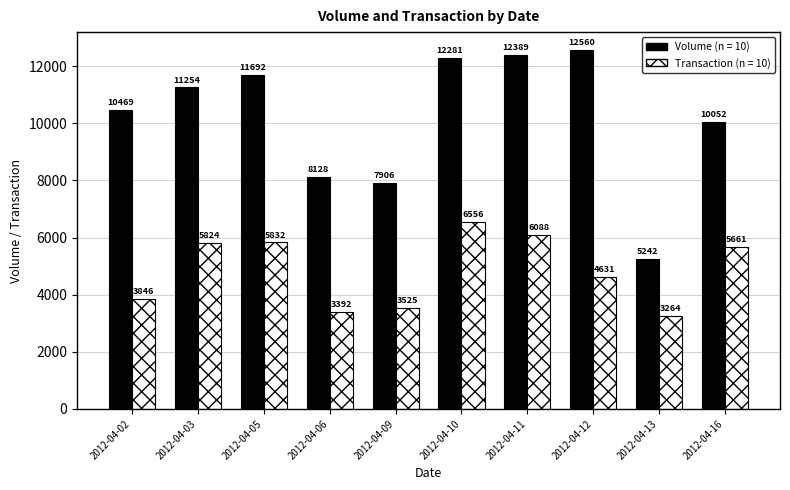

What is the minimum value shown in the chart?

3264.0